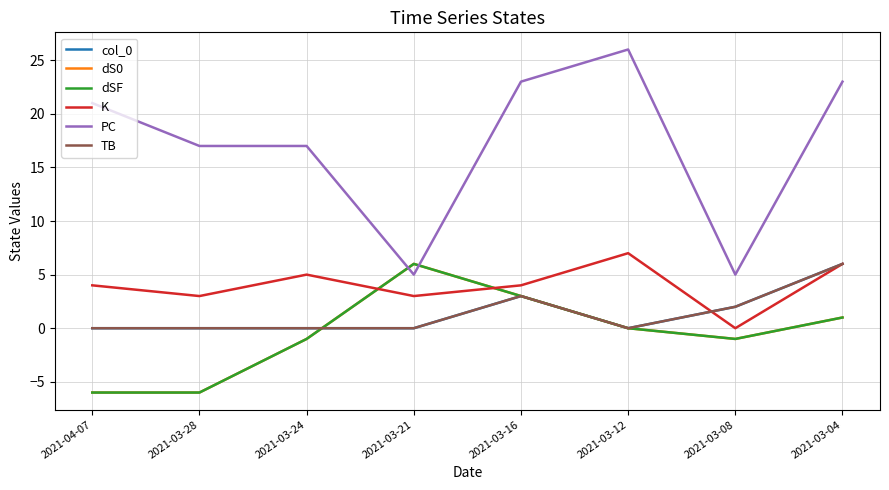

True or false: K has more than 1 interior local peaks.

True